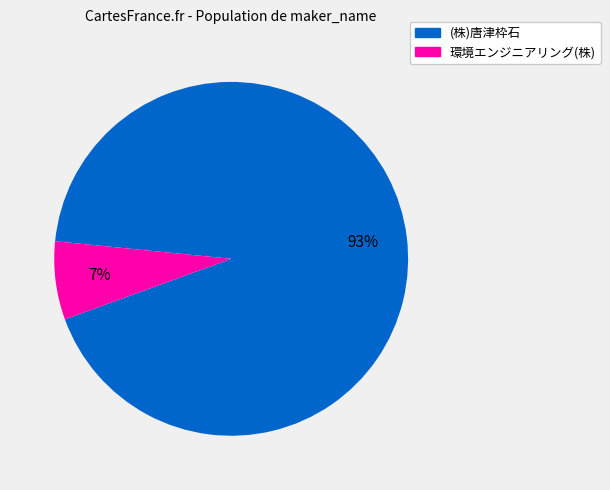

Between (株)唐津枠石 and 環境エンジニアリング(株), which is larger?

(株)唐津枠石